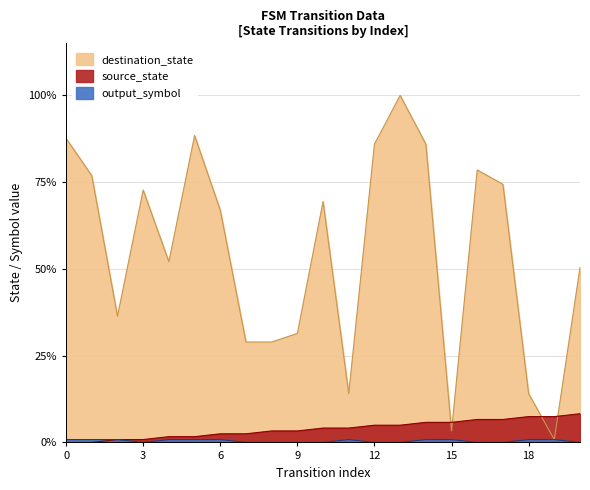

Is the value of source_state at 19 greater than the value of output_symbol at 9?

Yes